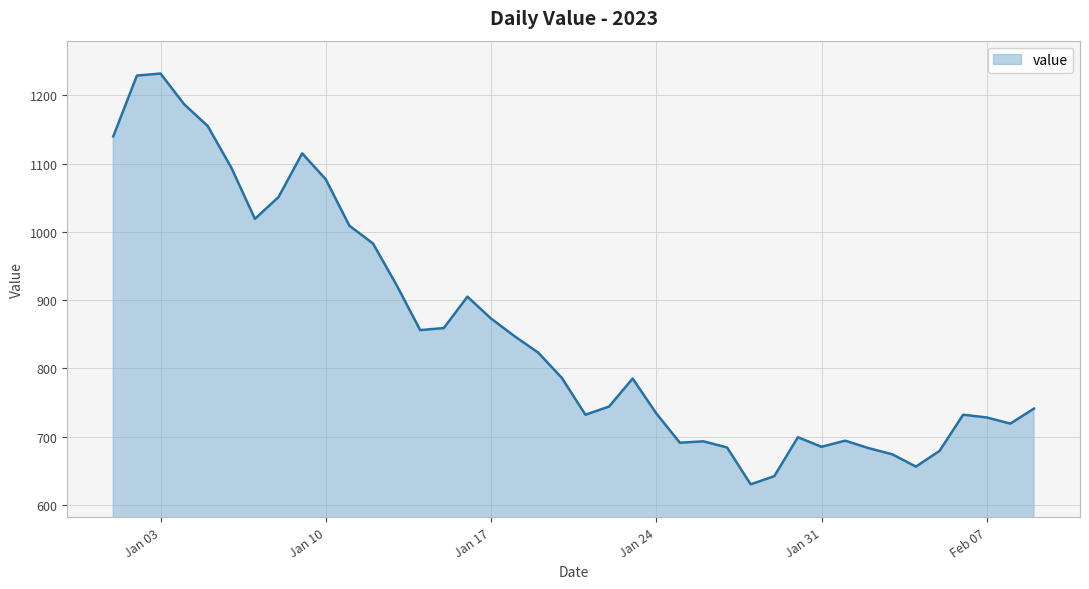

What is the difference between the maximum and minimum values?

602